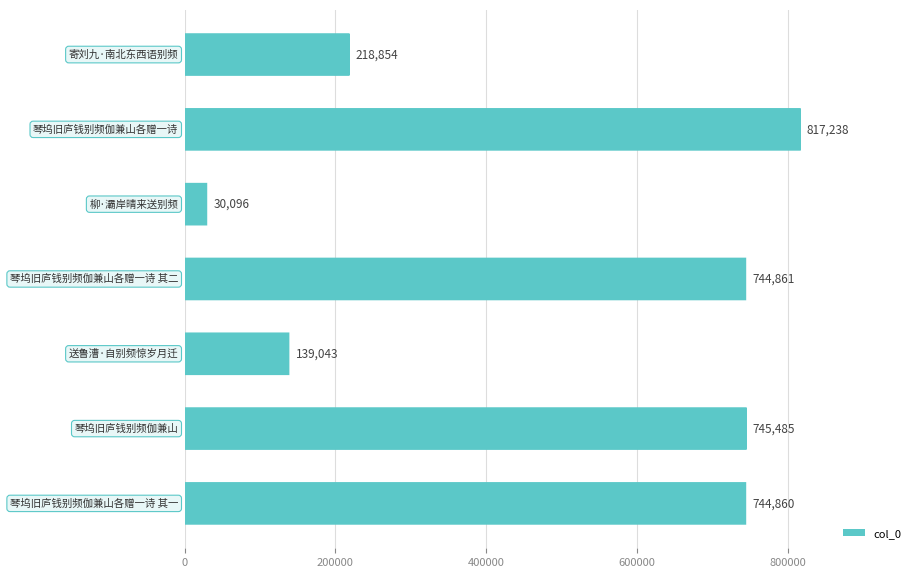

What is the difference between the second highest and minimum values?

715389